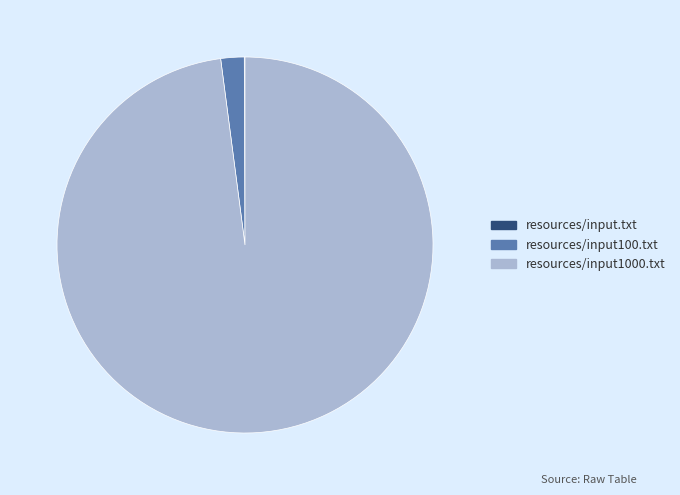

True or false: resources/input1000.txt accounts for 98% of the total.

True